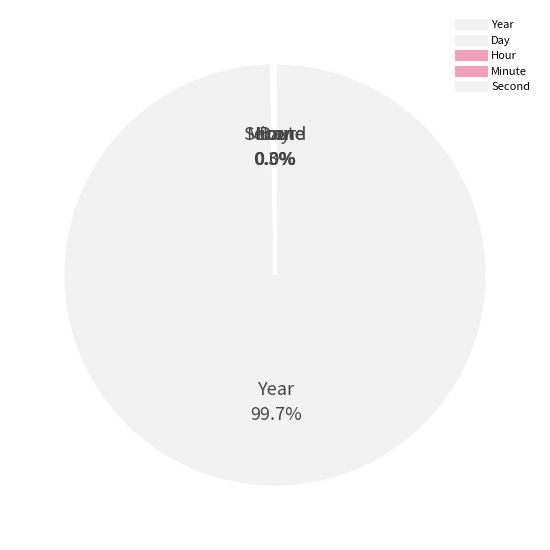

To the nearest percent, what is the average slice percentage?

20%